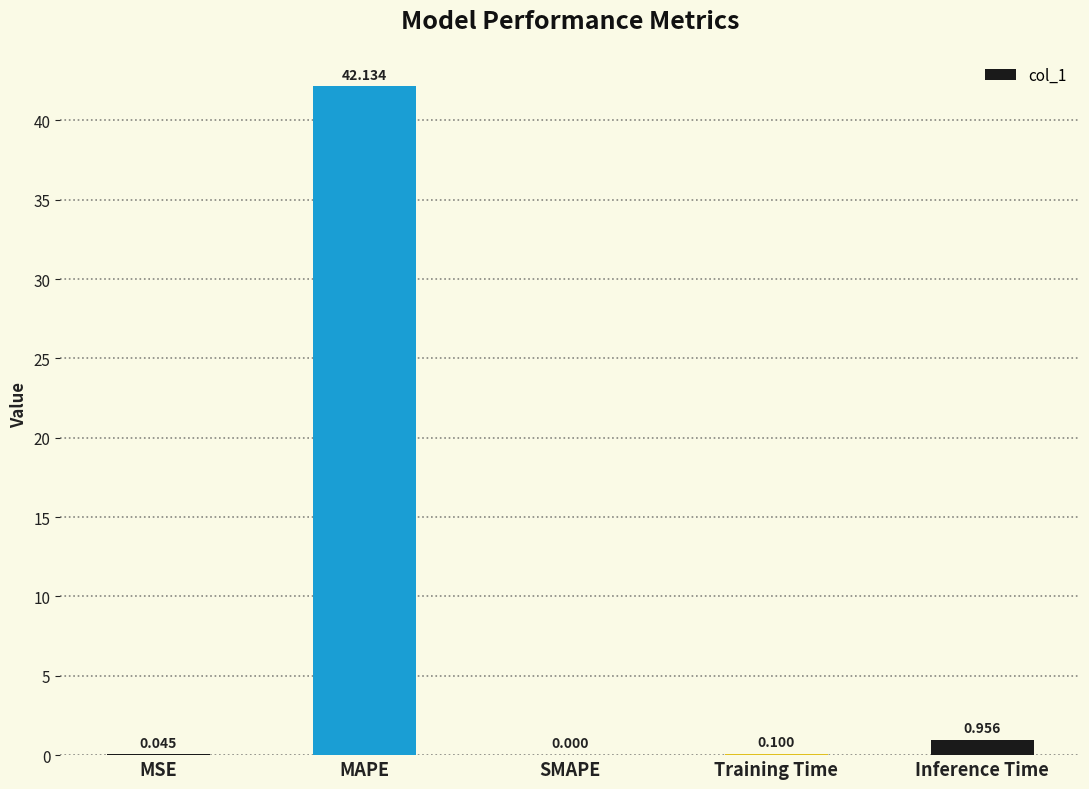

Which has a higher value, SMAPE or MAPE?

MAPE